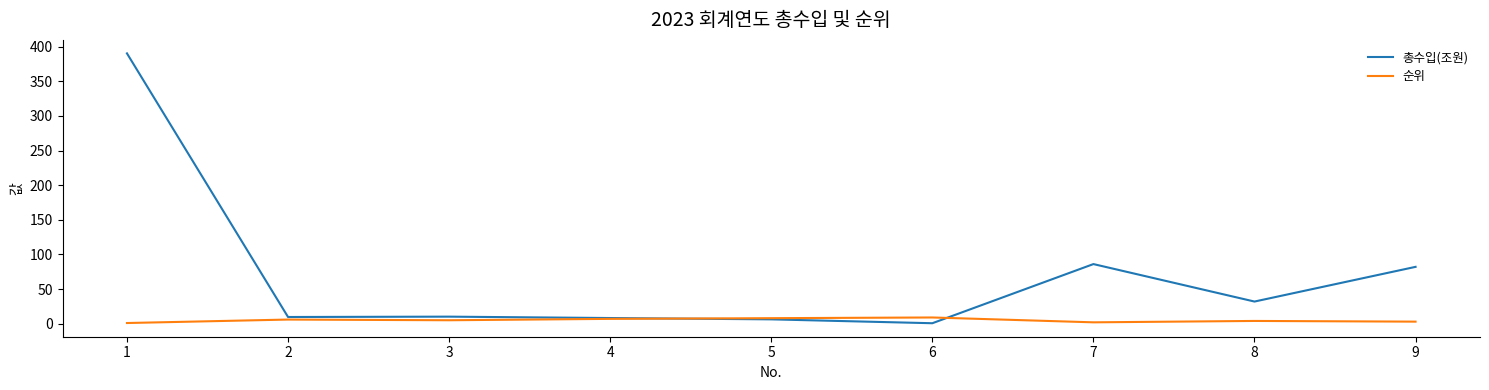

Rank the series by their maximum value, from highest to lowest.

총수입(조원), 순위